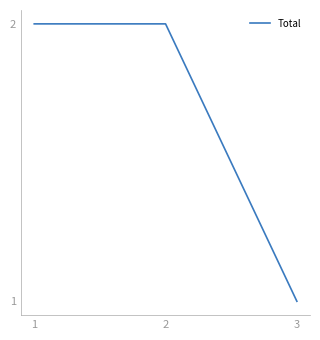

Which label corresponds to the smallest value in the chart?

3